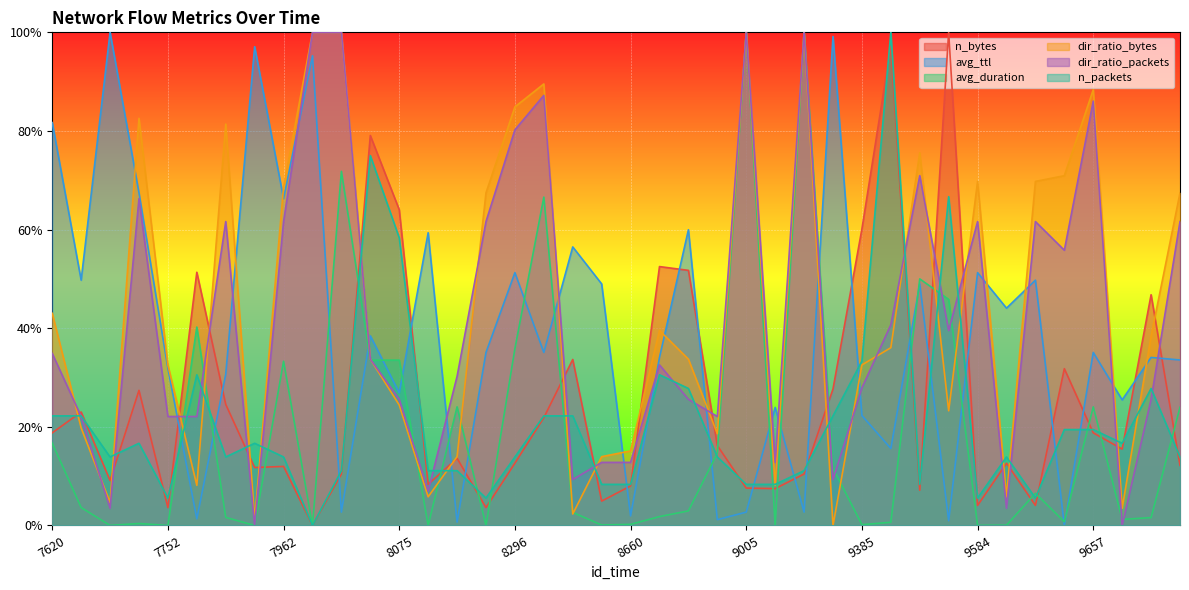

Rank the series by their maximum value, from lowest to highest.

n_bytes, avg_ttl, avg_duration, dir_ratio_bytes, dir_ratio_packets, n_packets